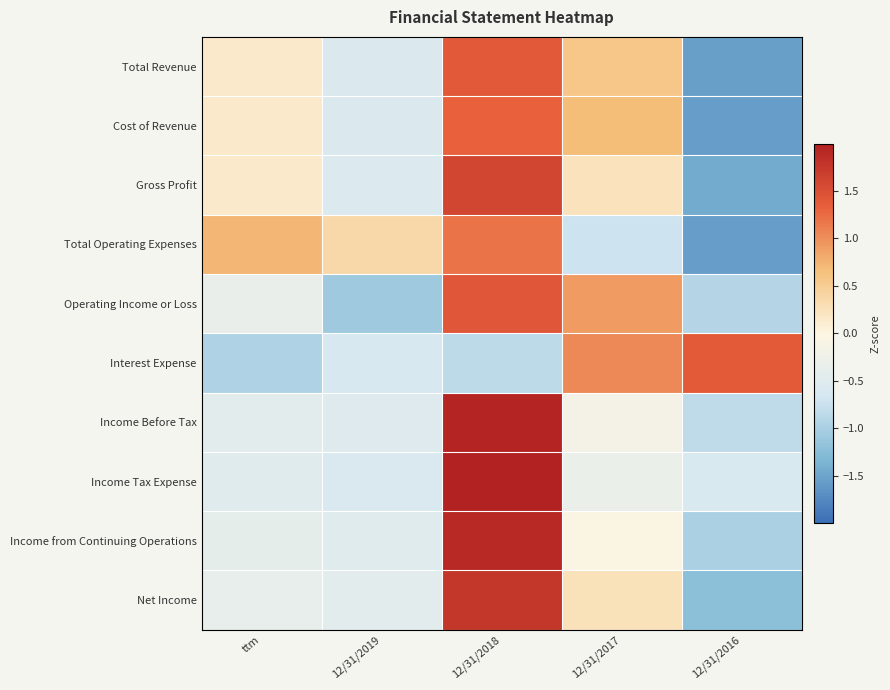

Reading left to right, transcribe all the data shown in this chart.

Total Revenue: ttm=0.2	12/31/2019=-0.6	12/31/2018=1.4	12/31/2017=0.6	12/31/2016=-1.5
Cost of Revenue: ttm=0.2	12/31/2019=-0.6	12/31/2018=1.3	12/31/2017=0.7	12/31/2016=-1.6
Gross Profit: ttm=0.1	12/31/2019=-0.6	12/31/2018=1.6	12/31/2017=0.2	12/31/2016=-1.4
Total Operating Expenses: ttm=0.7	12/31/2019=0.4	12/31/2018=1.2	12/31/2017=-0.7	12/31/2016=-1.6
Operating Income or Loss: ttm=-0.3	12/31/2019=-1.1	12/31/2018=1.4	12/31/2017=0.9	12/31/2016=-0.9
Interest Expense: ttm=-1.0	12/31/2019=-0.6	12/31/2018=-0.8	12/31/2017=1.0	12/31/2016=1.4
Income Before Tax: ttm=-0.4	12/31/2019=-0.5	12/31/2018=2.0	12/31/2017=-0.2	12/31/2016=-0.8
Income Tax Expense: ttm=-0.5	12/31/2019=-0.6	12/31/2018=2.0	12/31/2017=-0.3	12/31/2016=-0.6
Income from Continuing Operations: ttm=-0.4	12/31/2019=-0.5	12/31/2018=1.9	12/31/2017=-0.0	12/31/2016=-1.0
Net Income: ttm=-0.4	12/31/2019=-0.4	12/31/2018=1.8	12/31/2017=0.3	12/31/2016=-1.2